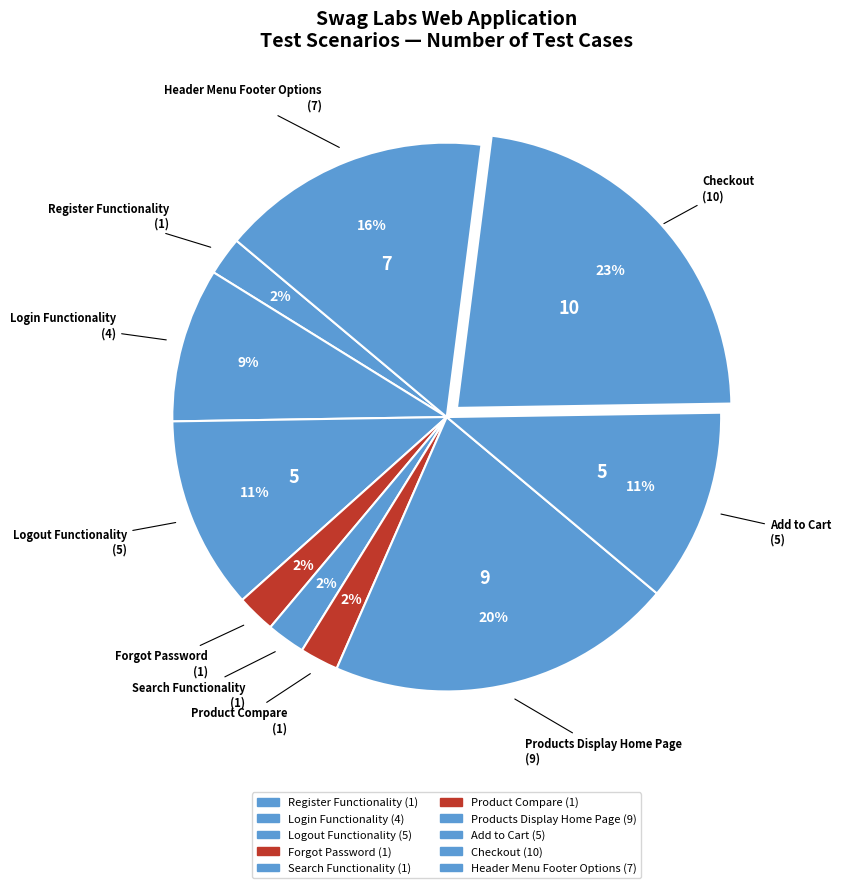

To the nearest percent, what is the combined percentage of Register Functionality and Logout Functionality?

14%